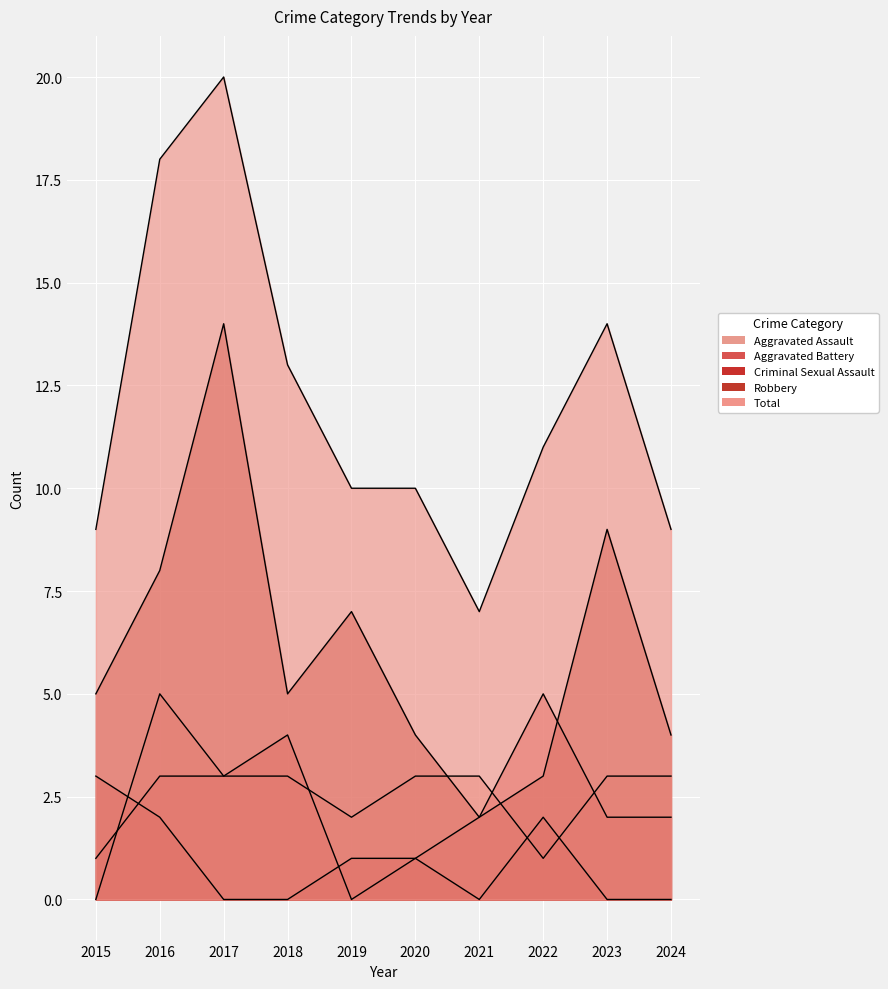

True or false: Total and Aggravated Assault cross at least once.

False